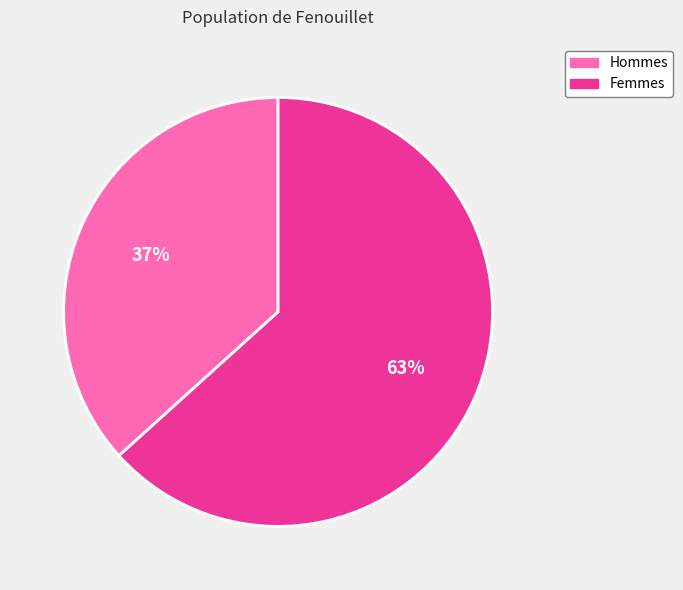

Which slice is the largest?

Femmes